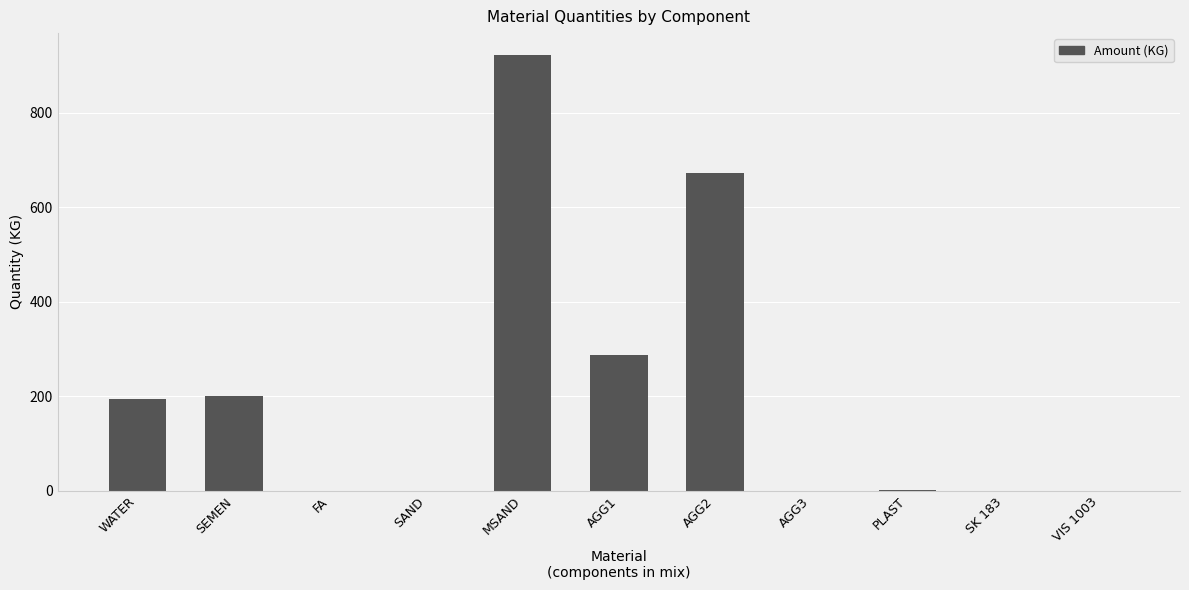

What is the sum of all values?

2277.8